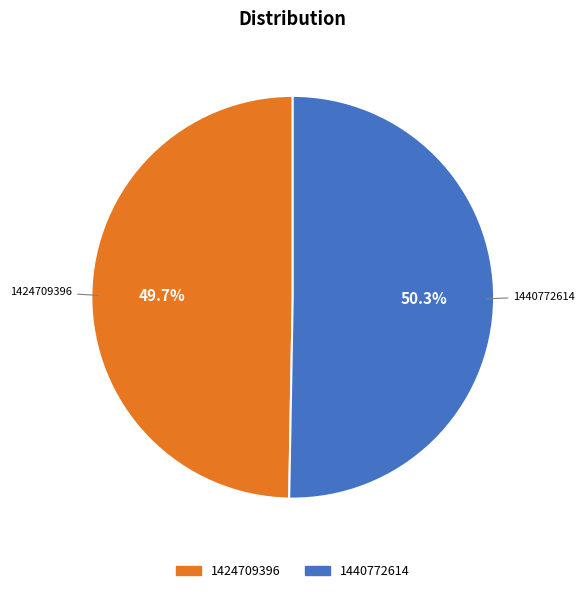

How much of the chart is everything except 1440772614?

49.7%